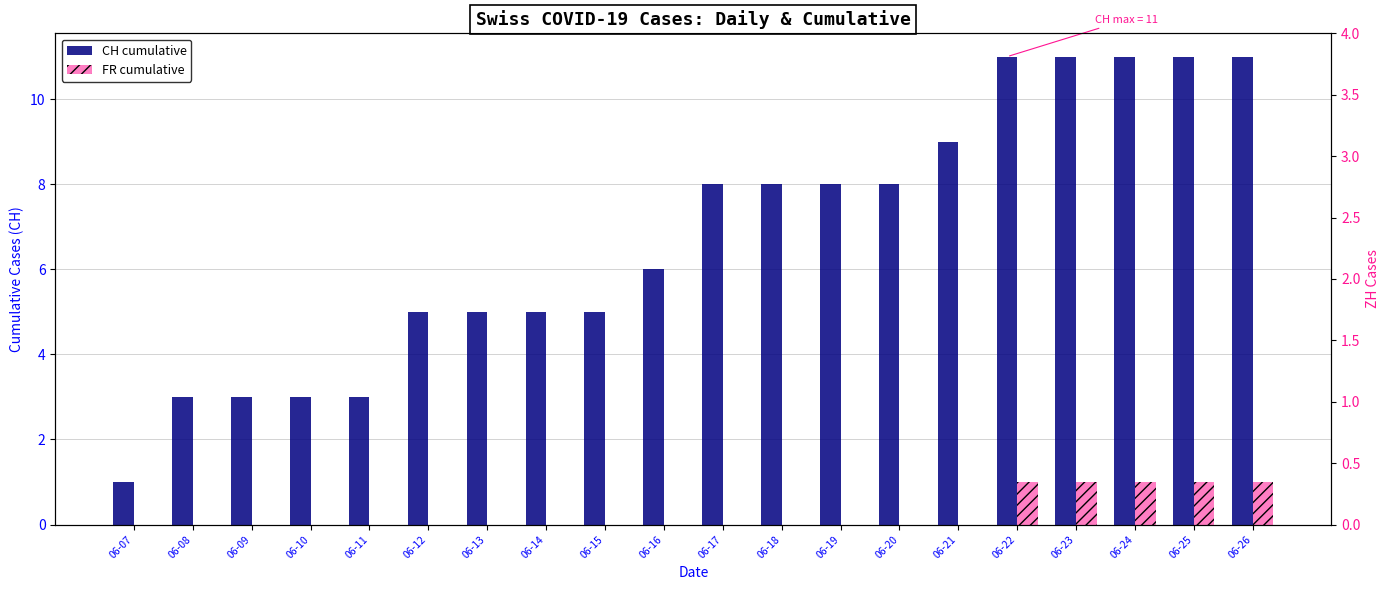

Between 06-09 and 06-12, which series saw the biggest shift?

CH cumulative